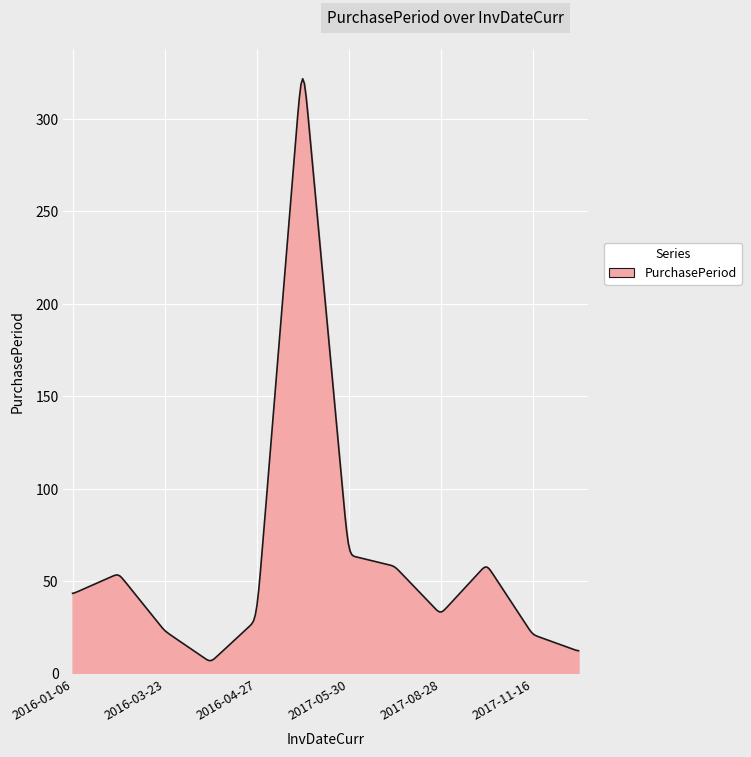

How many series are shown in this chart?

1